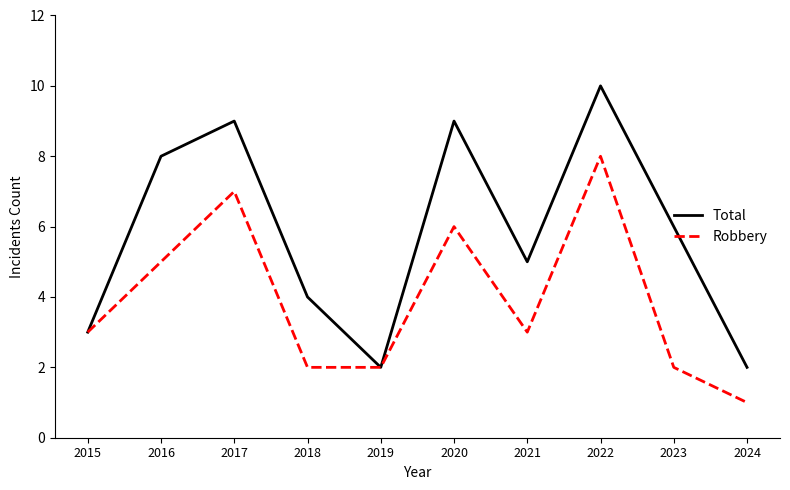

Which series changed the most between 2018 and 2024?

Total